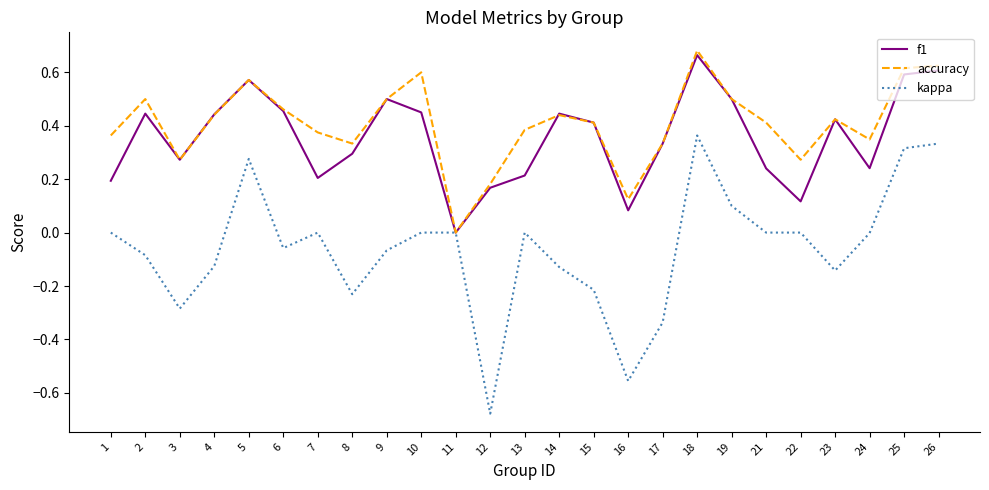

List the series in order of their peak value, lowest first.

kappa, f1, accuracy